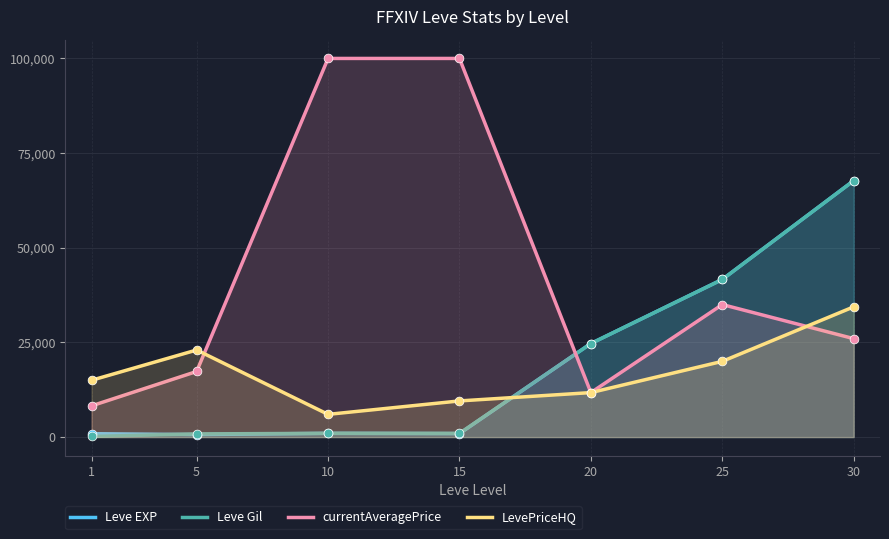

Is the value of currentAveragePrice at 10 greater than the value of Leve Gil at 15?

Yes